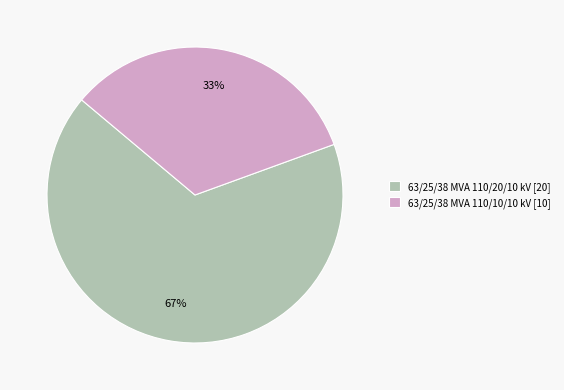

To the nearest percent, what is the combined percentage of 63/25/38 MVA 110/10/10 kV and 63/25/38 MVA 110/20/10 kV?

100%